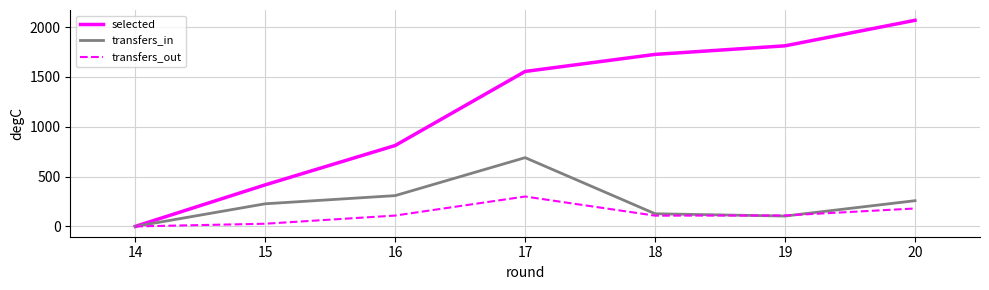

The value of selected at 20 is 3169. True or false?

False